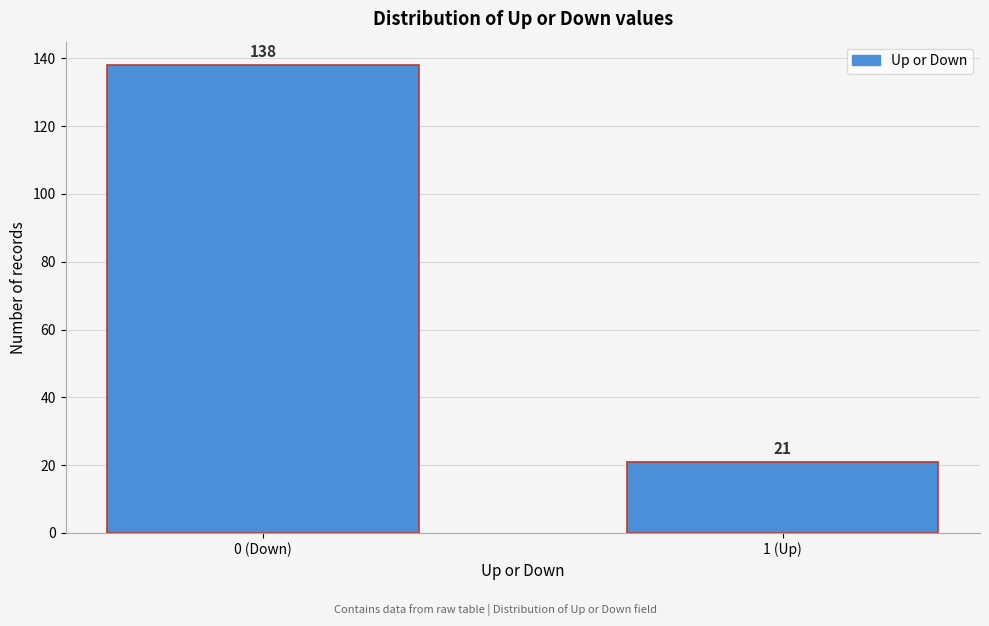

Reading right to left, transcribe all the data shown in this chart.

1 (Up)=21	0 (Down)=138